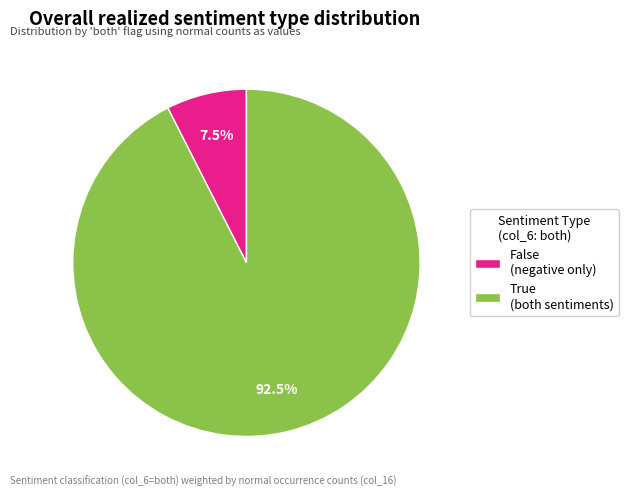

To the nearest percent, what is the average slice percentage?

50%